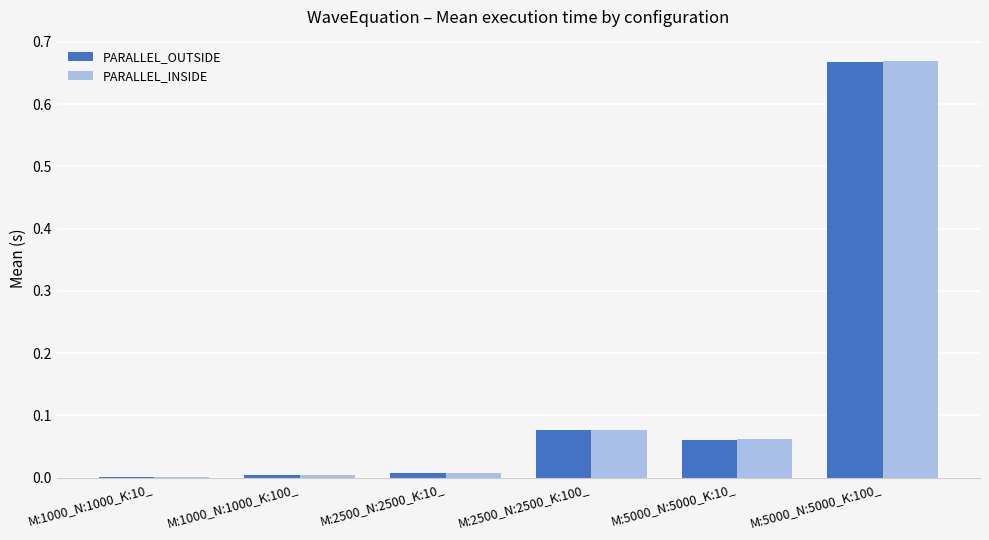

How many groups of bars are there?

6